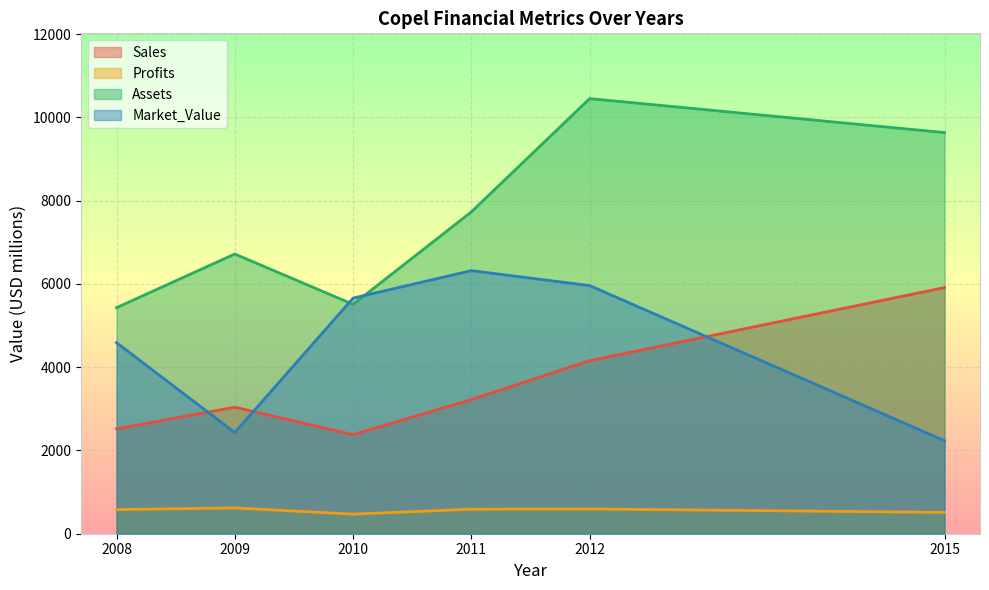

At how many categories does at least one series exceed 4056?

6